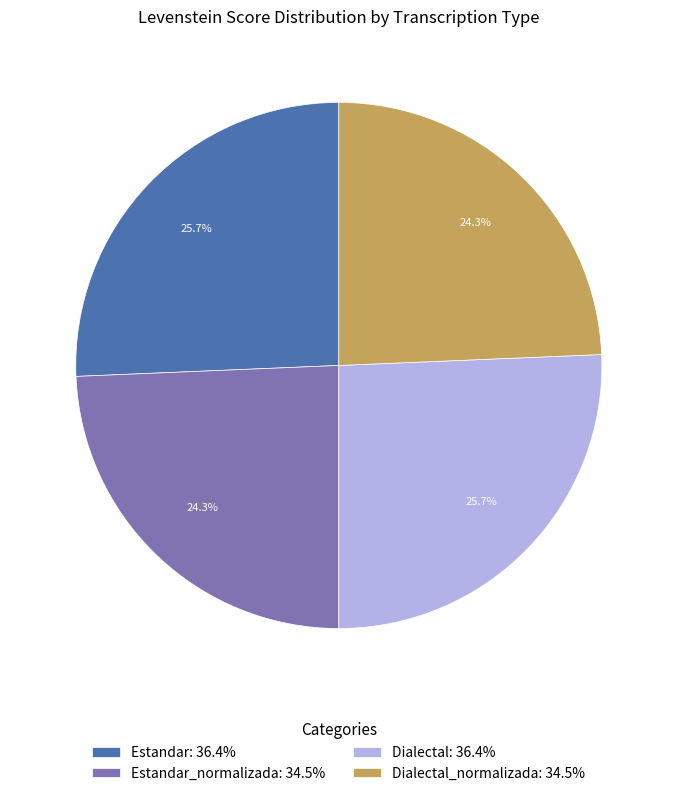

Is there a majority slice in this chart?

No